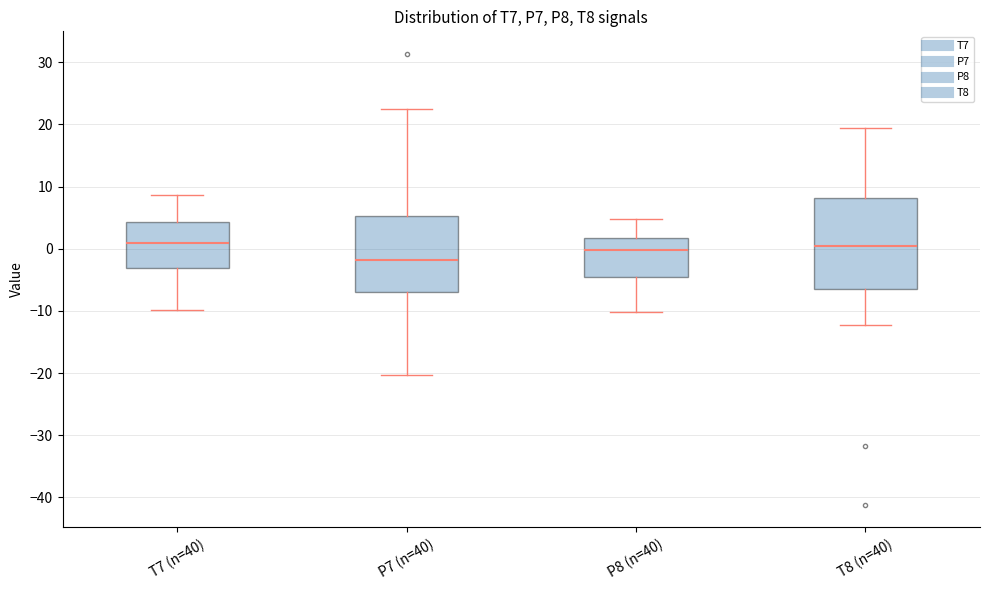

Reading left to right, read every box against the y-axis: the position of its median line, the range the box covers, and the ends of its whiskers. The values are not printed on the chart, so give them approximately, as read against the axis.

T7 (n=40): median 1, box -3 to 4, whiskers -10 to 9
P7 (n=40): median -2, box -7 to 5, whiskers -20 to 22
P8 (n=40): median 0, box -5 to 2, whiskers -10 to 5
T8 (n=40): median 1, box -6 to 8, whiskers -12 to 19